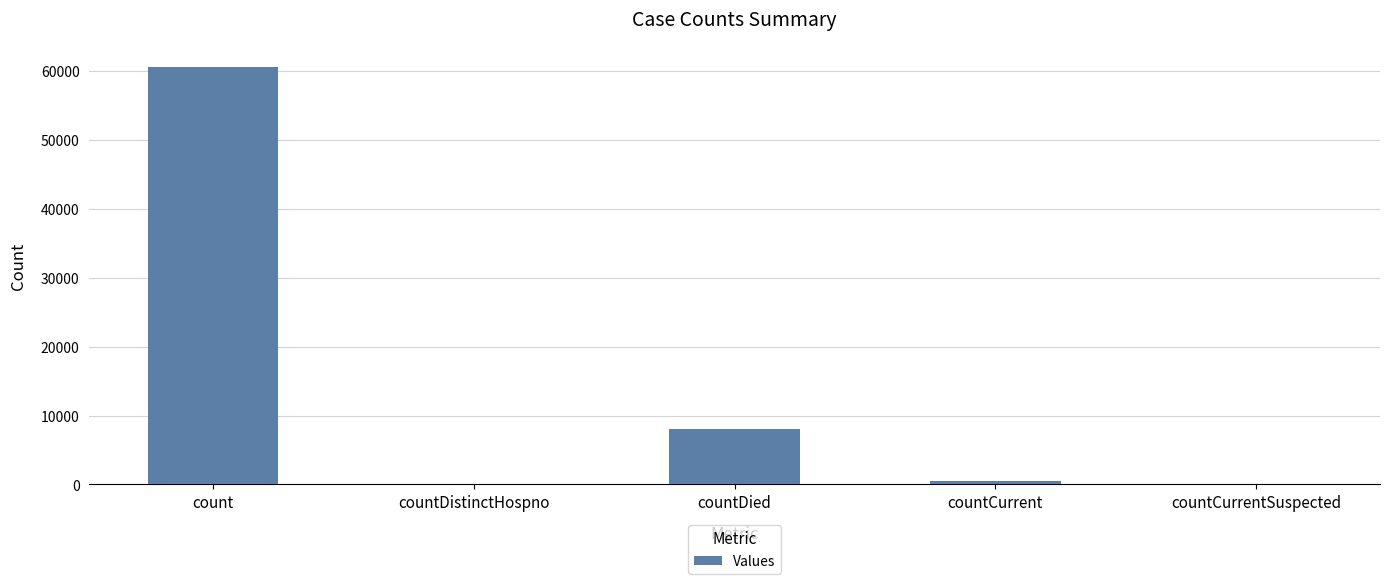

What is the change in value from countDistinctHospno to countDied?

+7989